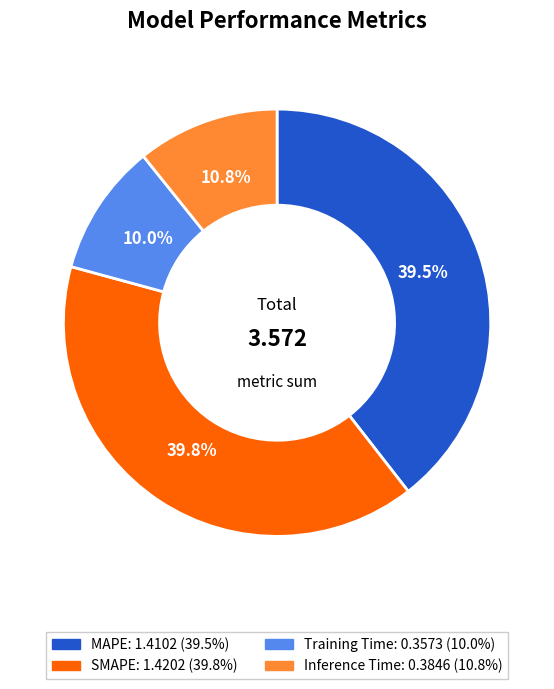

Between SMAPE and Inference Time, which is larger?

SMAPE